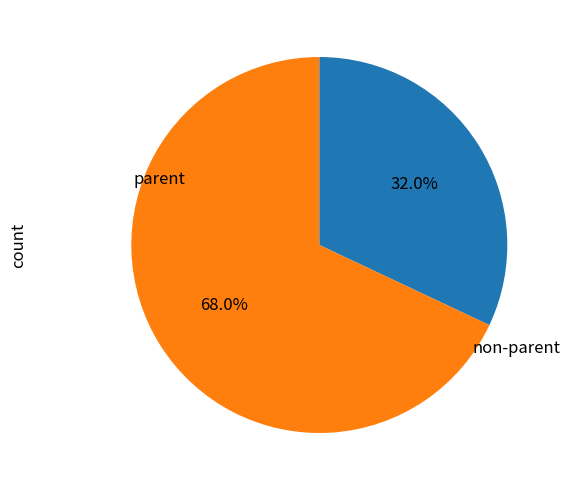

Does any single category account for the majority?

Yes